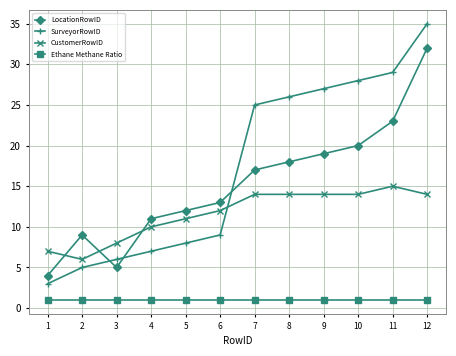

Which series has the largest range (max minus min)?

SurveyorRowID